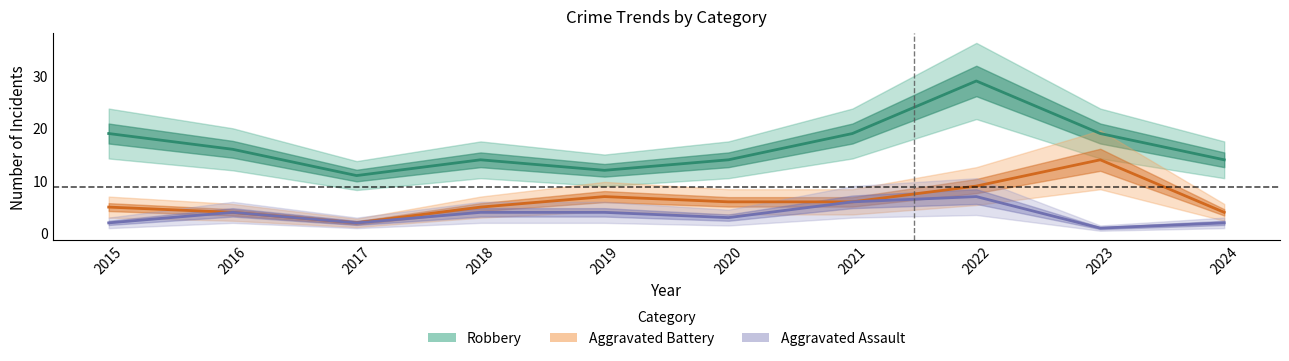

Reading right to left, what are all the values shown in this chart?

Robbery: 2024=14	2023=19	2022=29	2021=19	2020=14	2019=12	2018=14	2017=11	2016=16	2015=19
Aggravated Battery: 2024=4	2023=14	2022=9	2021=6	2020=6	2019=7	2018=5	2017=2	2016=4	2015=5
Aggravated Assault: 2024=2	2023=1	2022=7	2021=6	2020=3	2019=4	2018=4	2017=2	2016=4	2015=2